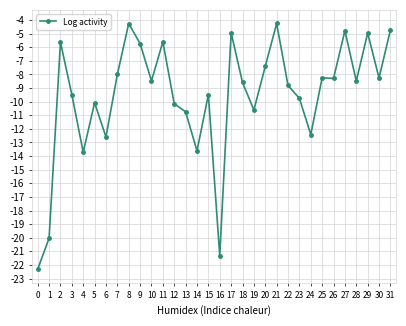

What is the smallest value displayed?

-22.3